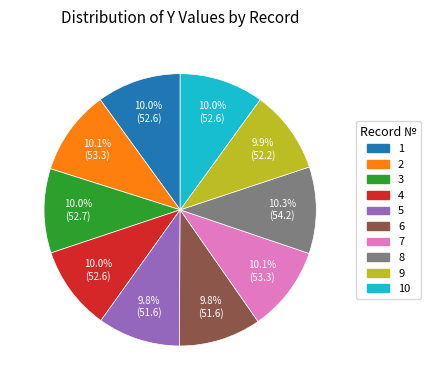

Is there any slice that represents more than half of the pie?

No